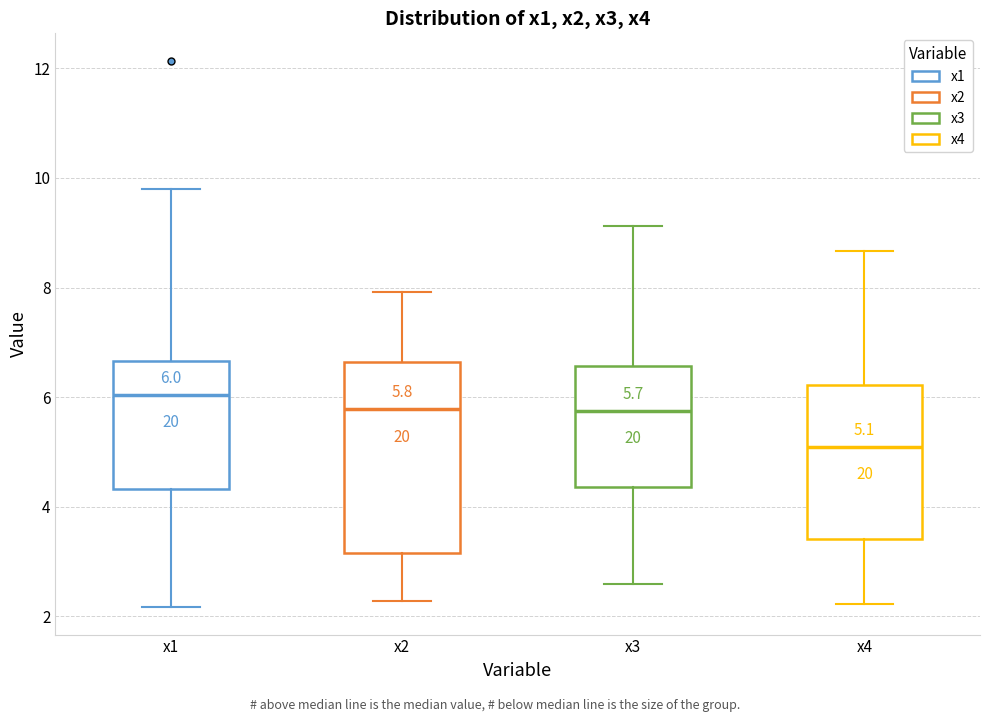

Which box's median line is the lowest?

x4